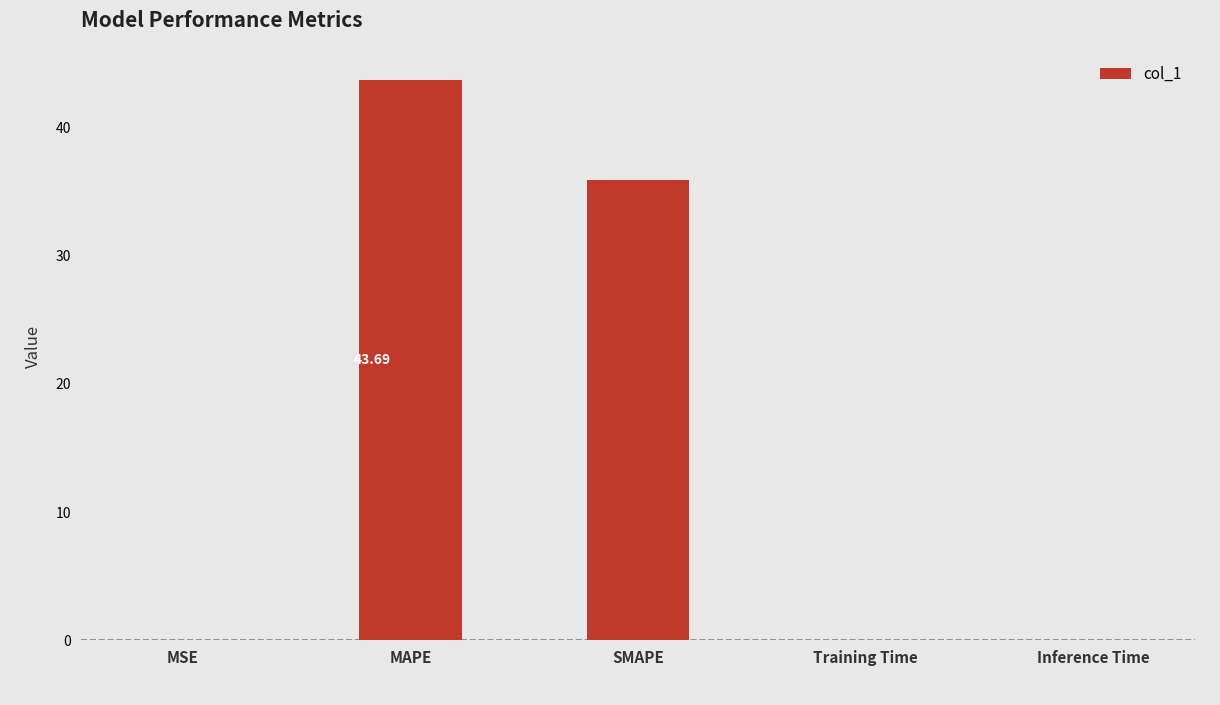

Does the chart contain stacked bars?

No